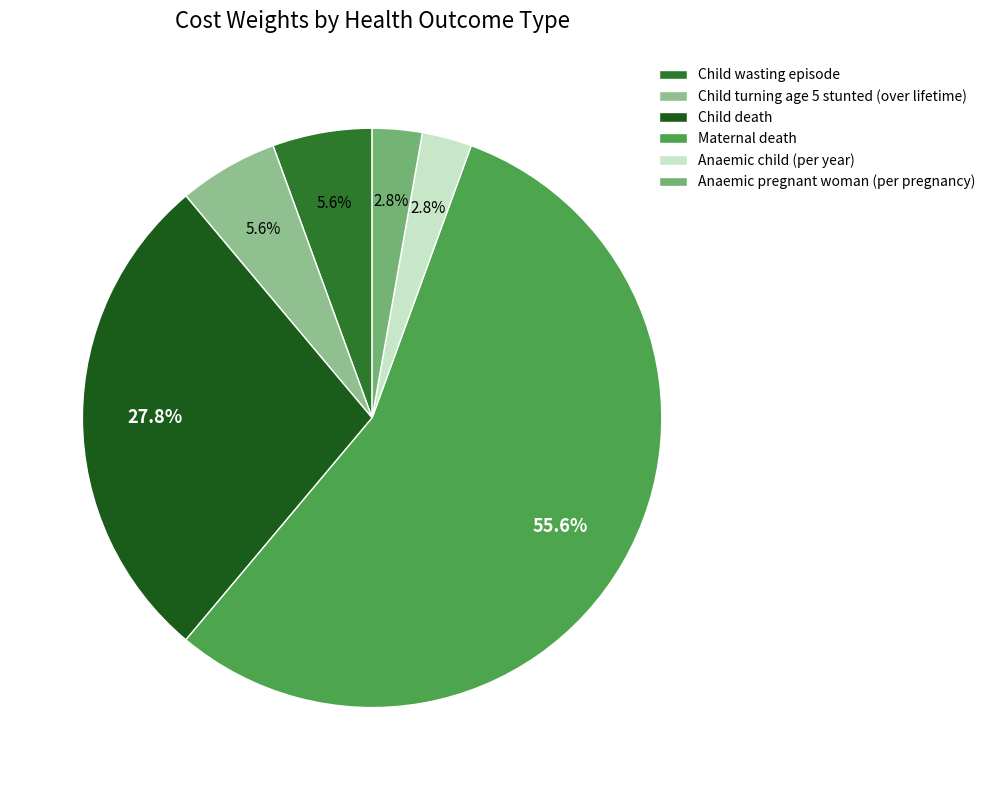

What percentage do Child turning age 5 stunted (over lifetime) and Child death together represent?

33.3%